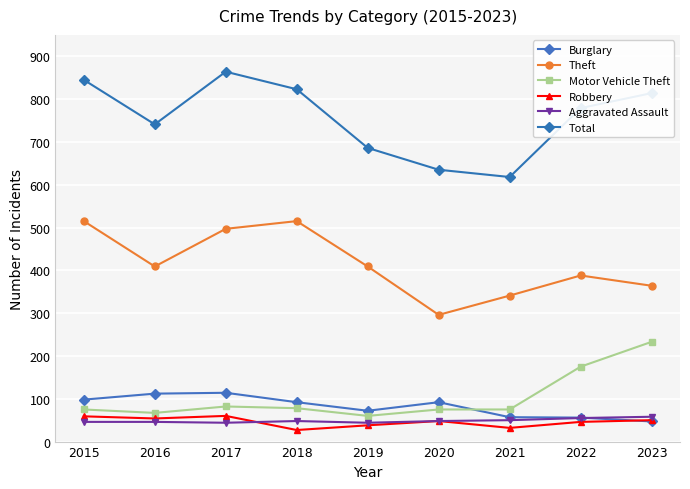

At which category does the chart reach its minimum across all series?

2018